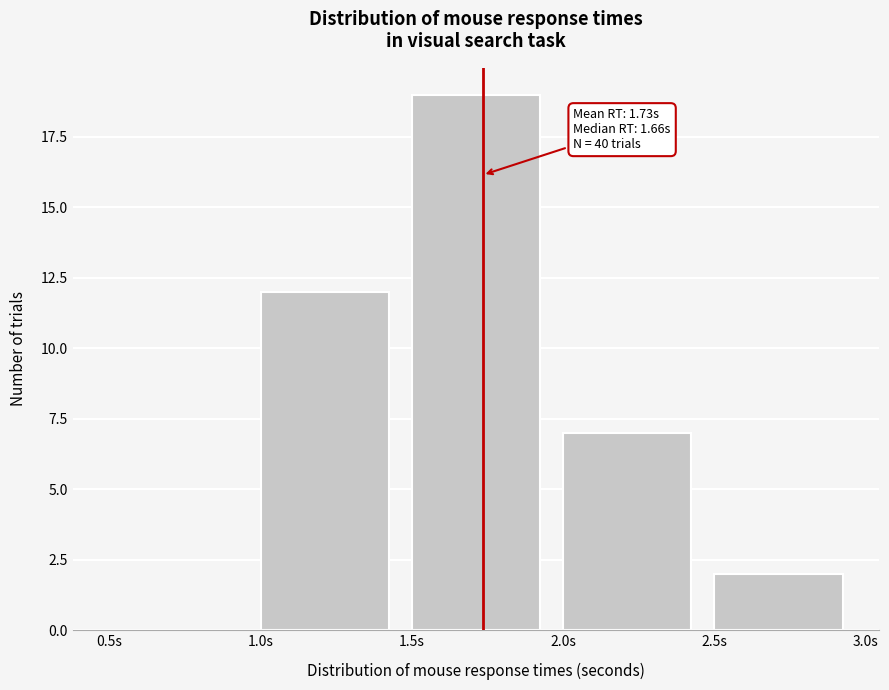

Over which range of the x-axis is the bar tallest?

1.5 to 2.0